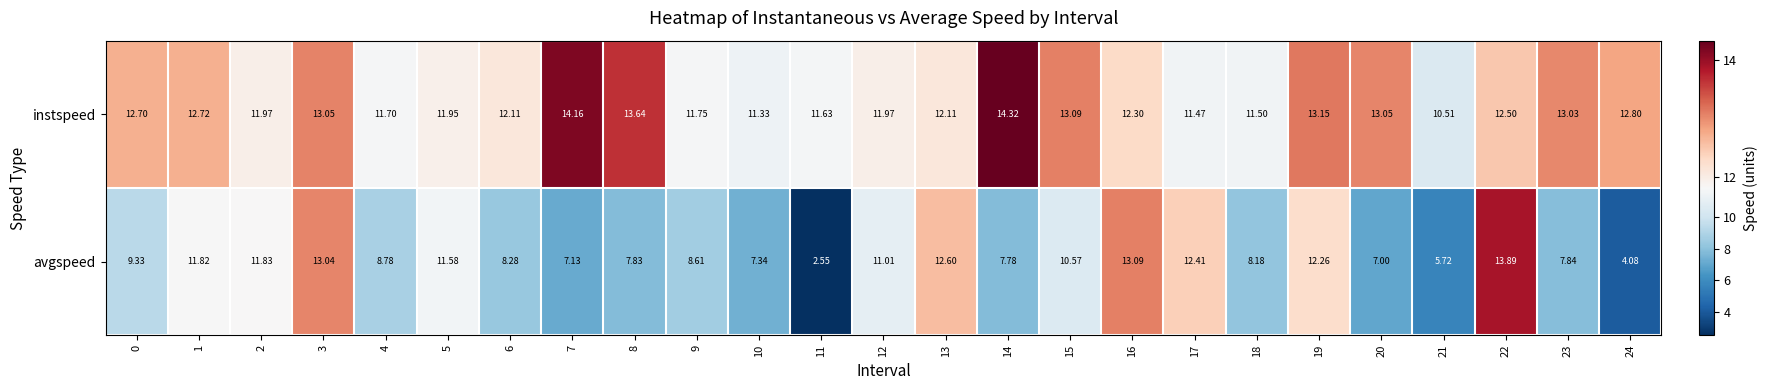

Rank the series by their average value, from highest to lowest.

instspeed, avgspeed